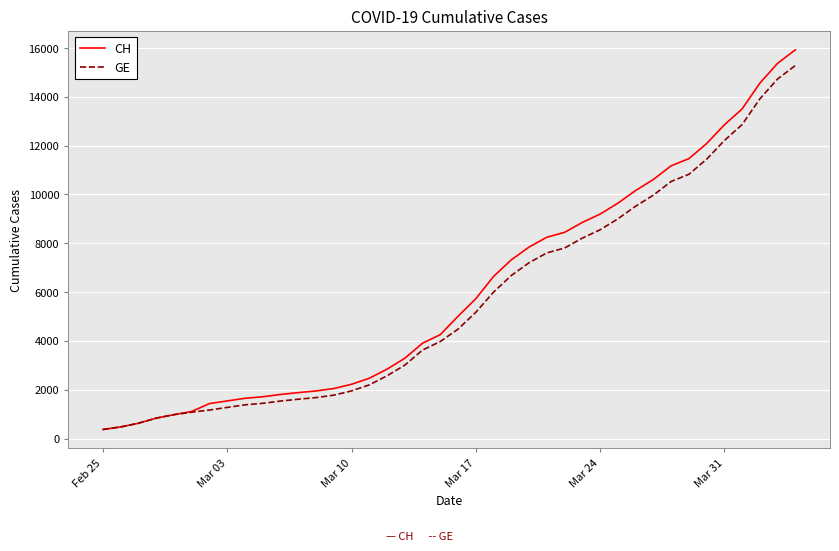

Which series has the largest range (max minus min)?

CH